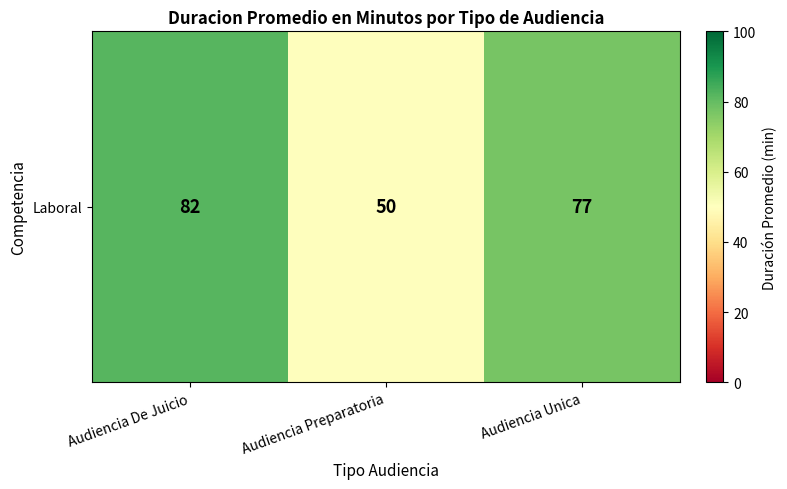

What is the difference between the maximum and minimum values?

32